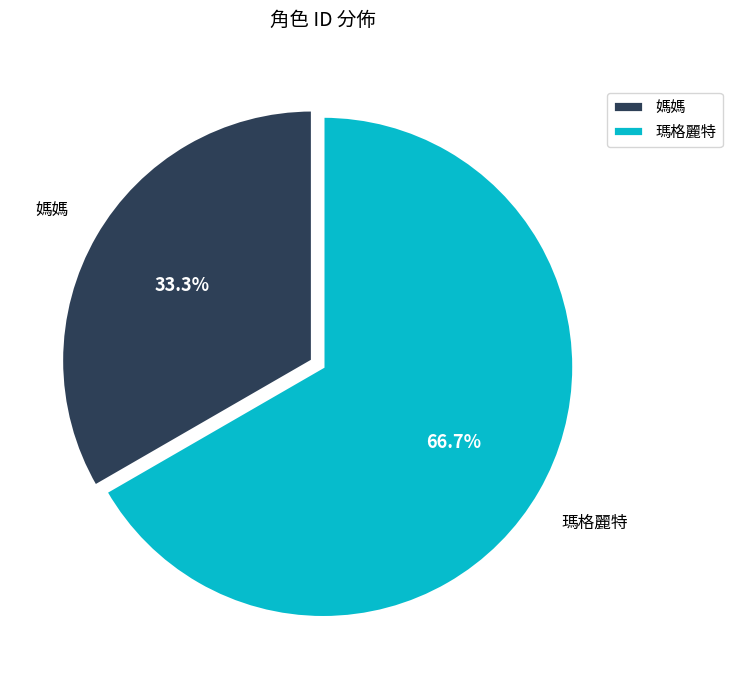

Which has a higher value, 瑪格麗特 or 媽媽?

瑪格麗特